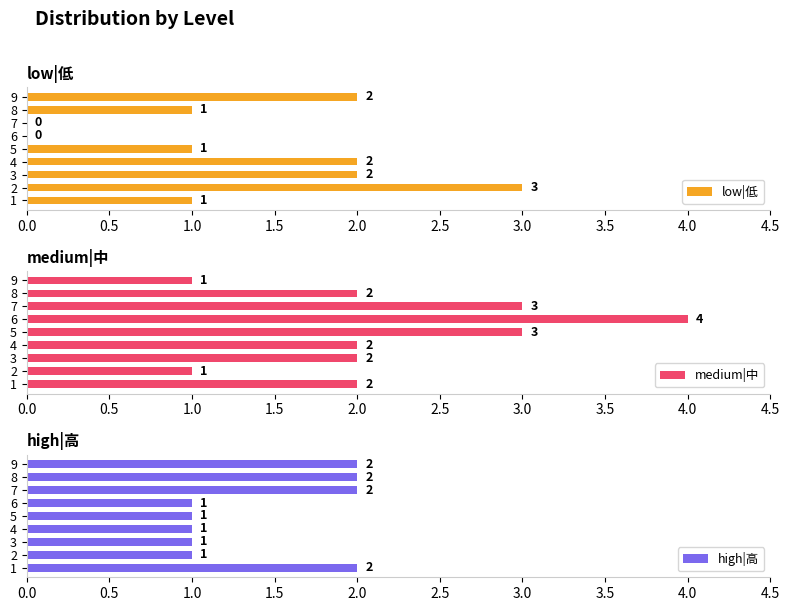

How many groups of bars are there?

9